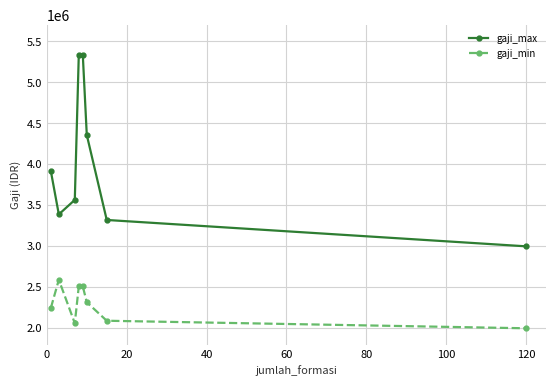

Reading right to left, list all the values displayed in this chart.

gaji_max: 3000000.0	3321700.0	4359361.3	5338007.0	5338007.0	3566666.7	3389900.0	3918915.3
gaji_min: 2000000.0	2092000.0	2317640.0	2511500.0	2511500.0	2061333.3	2592000.0	2247328.6